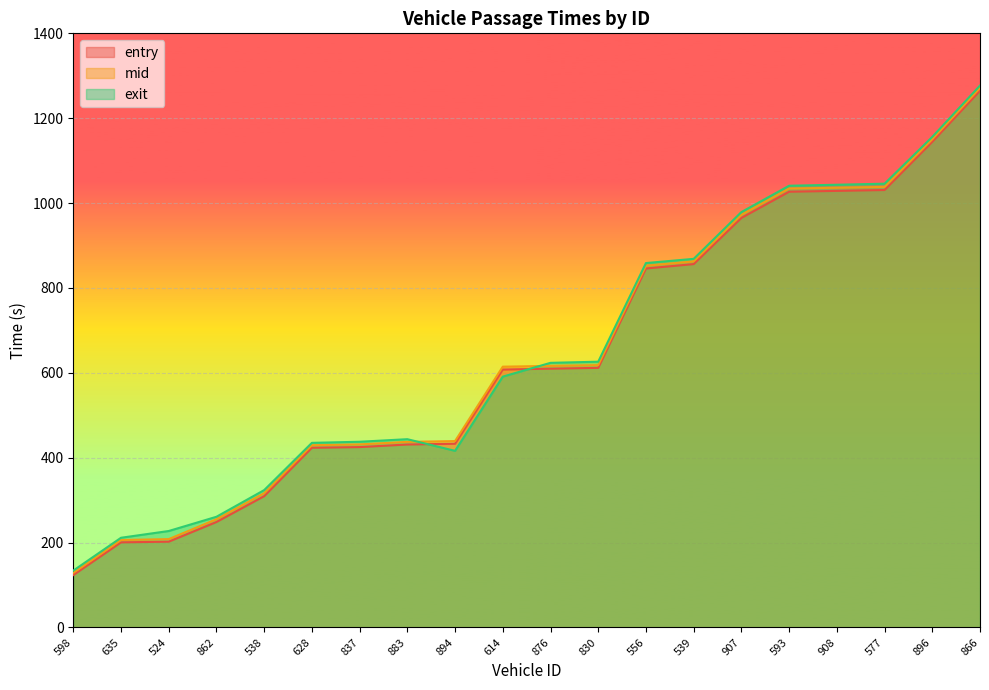

Between which two adjacent categories do exit and entry first intersect?

883 and 894